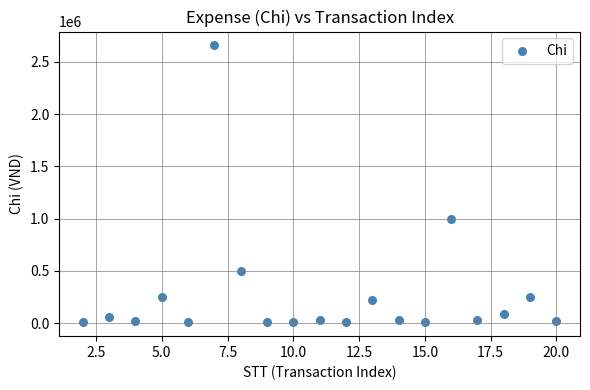

What is the range of Y values (max minus min)?

2649500